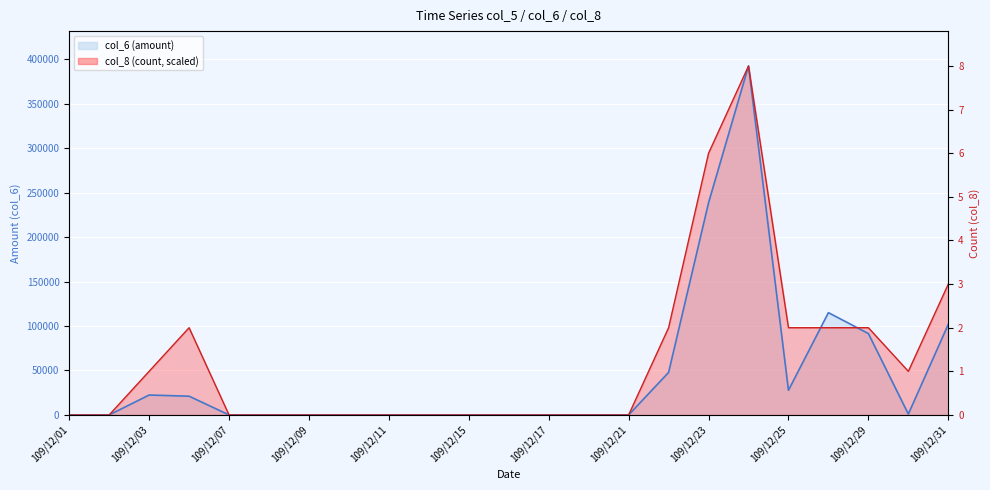

Is the value of col_8 at 109/12/28 greater than the value of col_6 at 109/12/17?

Yes